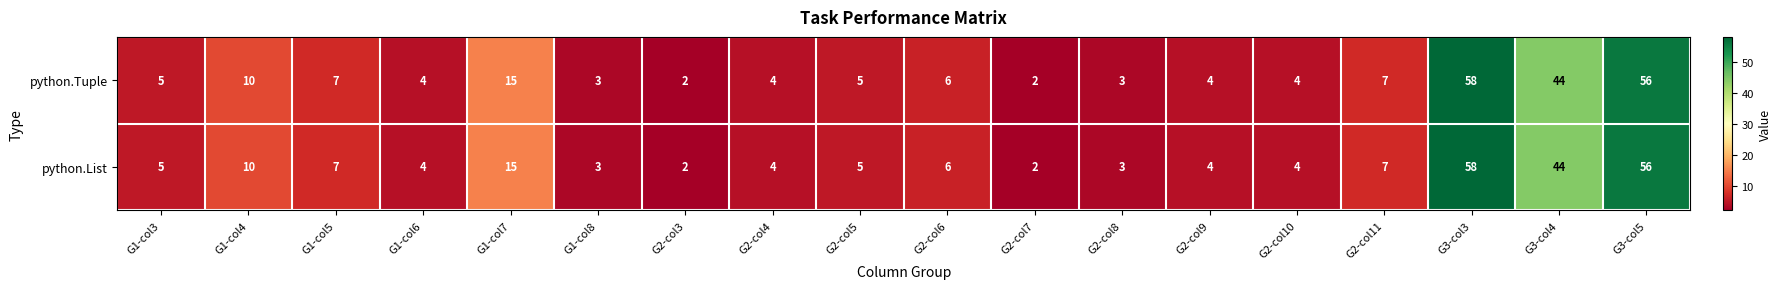

Which category has the highest value in the python.Tuple series?

G3-col3